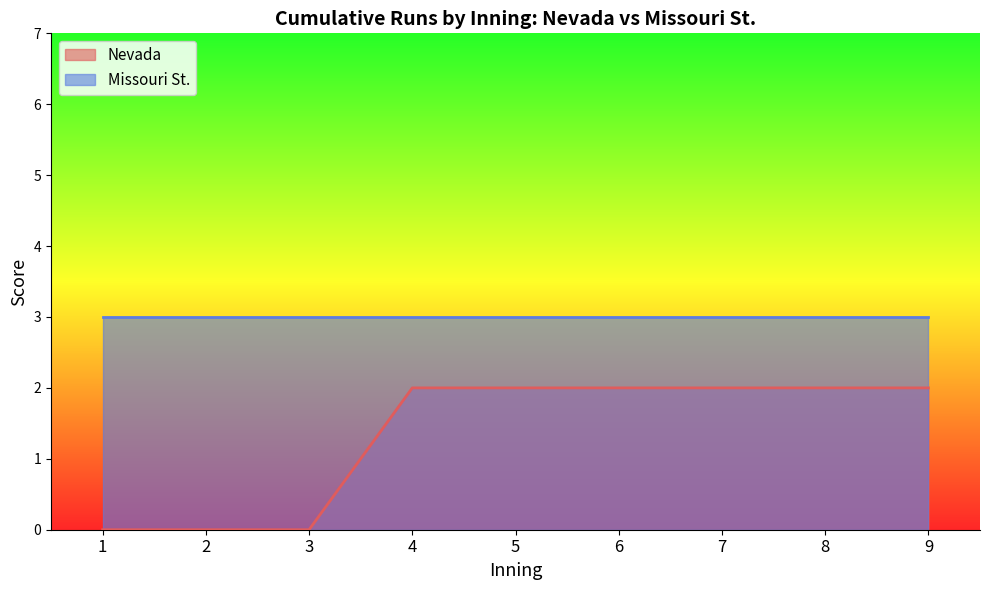

The chart shows a value of 2 at 5. True or false?

True